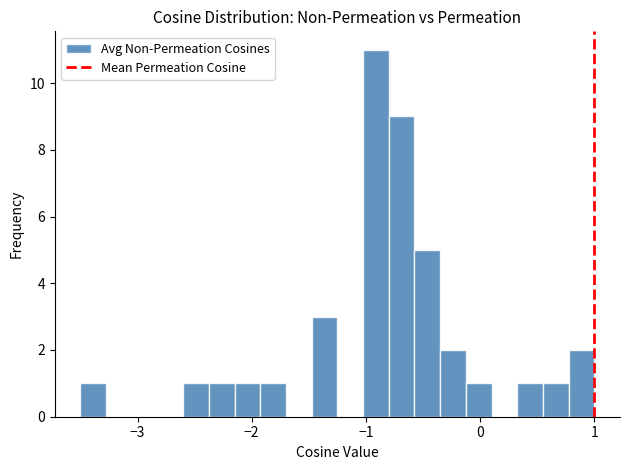

Read against the x-axis, roughly where is the centre of the tallest bar?

-0.9